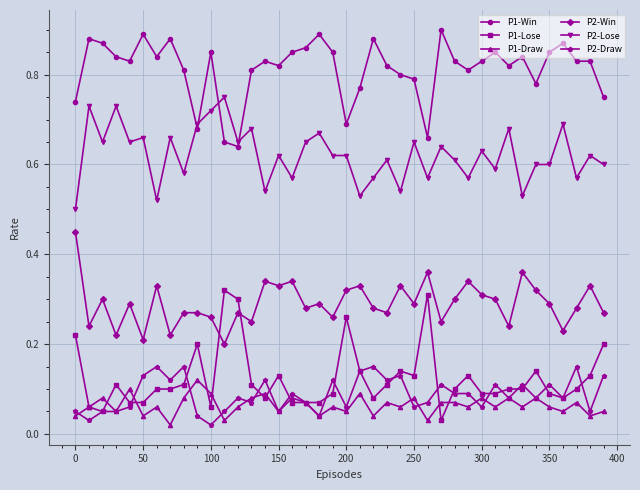

True or false: P1-Lose has more than 2 points higher than both neighbors.

True